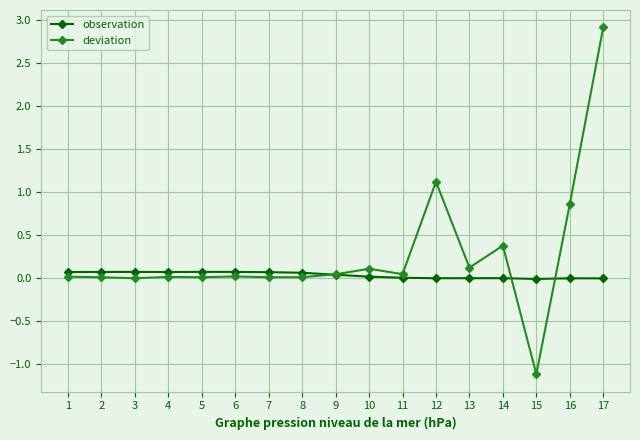

List the series in order of their peak value, lowest first.

observation, deviation